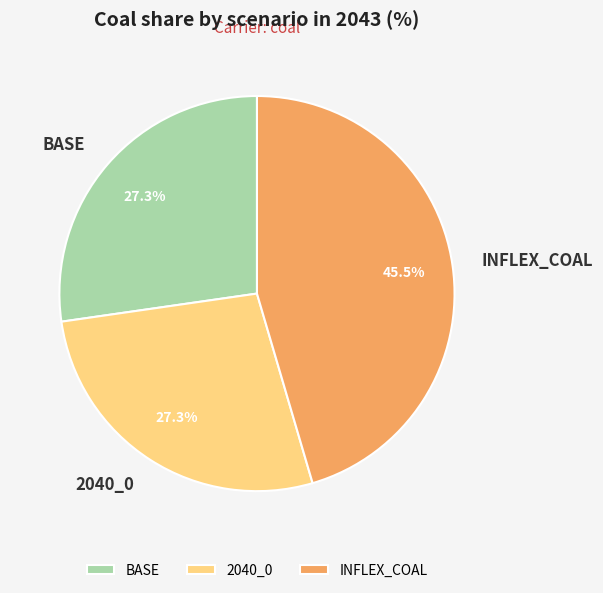

Which category has the biggest portion of the pie?

INFLEX_COAL